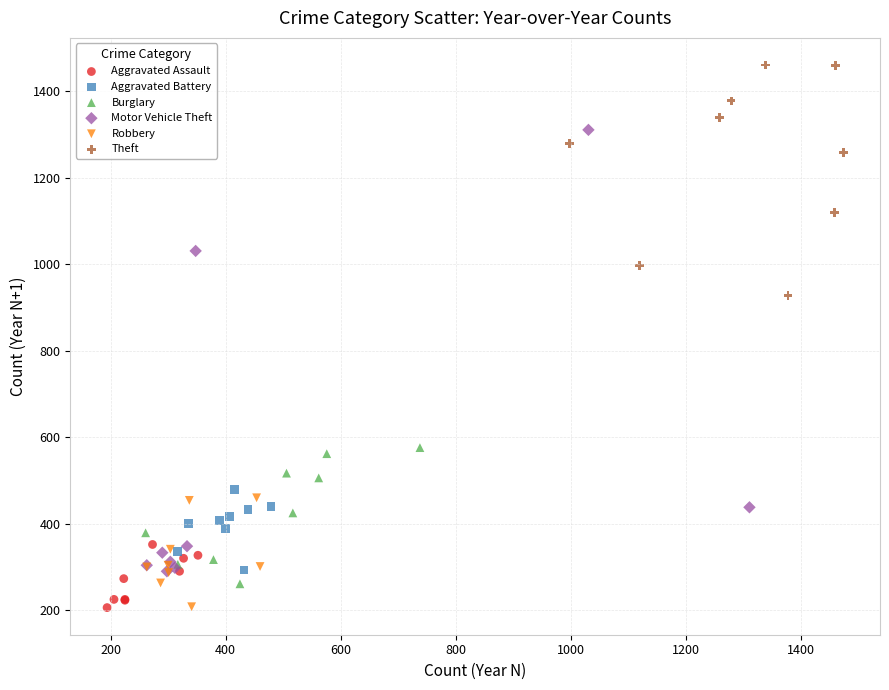

Which series has the largest Y range (max minus min)?

Motor Vehicle Theft